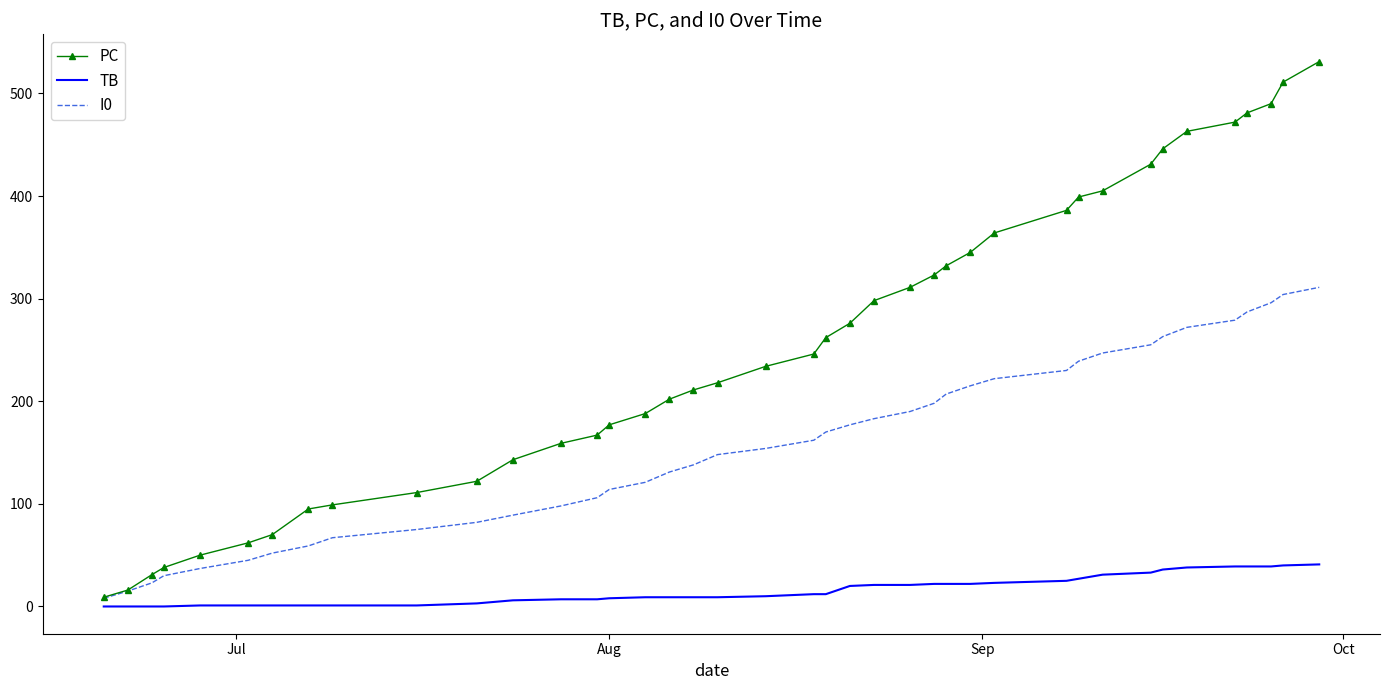

Rank the series by their average value, from lowest to highest.

TB, I0, PC